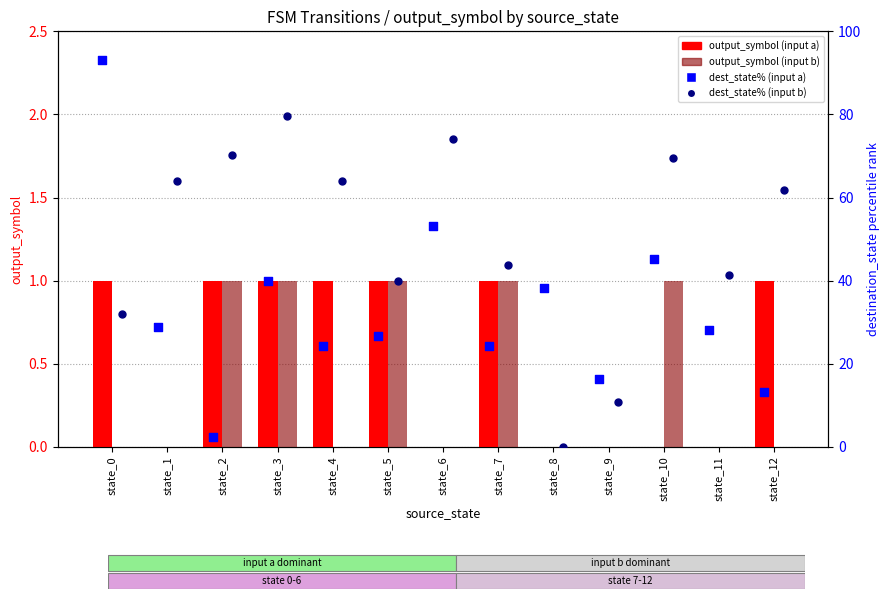

Is the value of output_symbol (input a) at state_9 greater than the value of dest_state% (input b) at state_8?

No